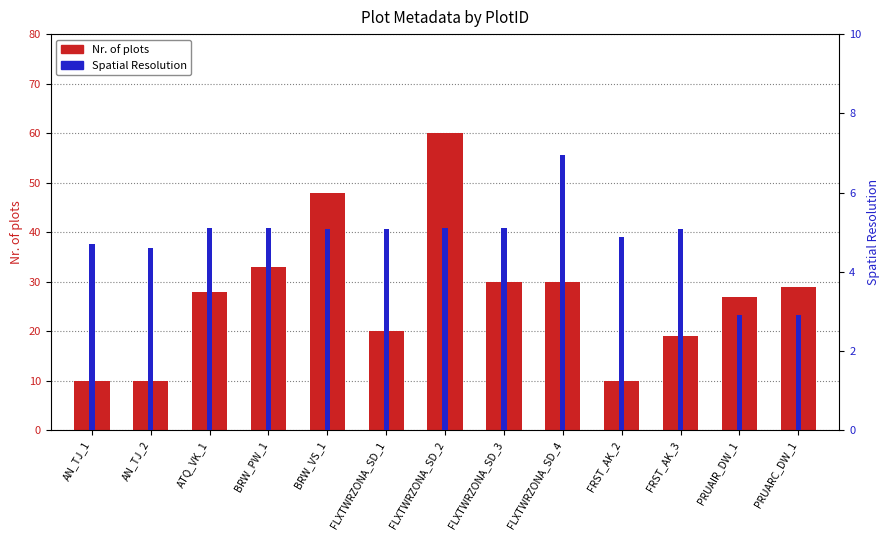

At how many categories does at least one series exceed 47?

2